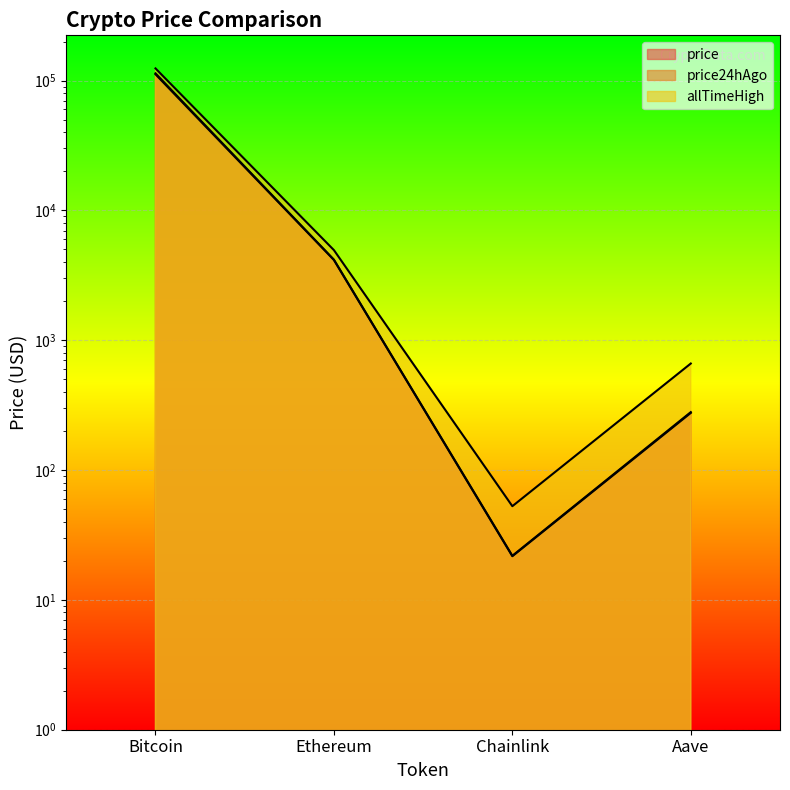

Which series has the widest spread of values?

allTimeHigh